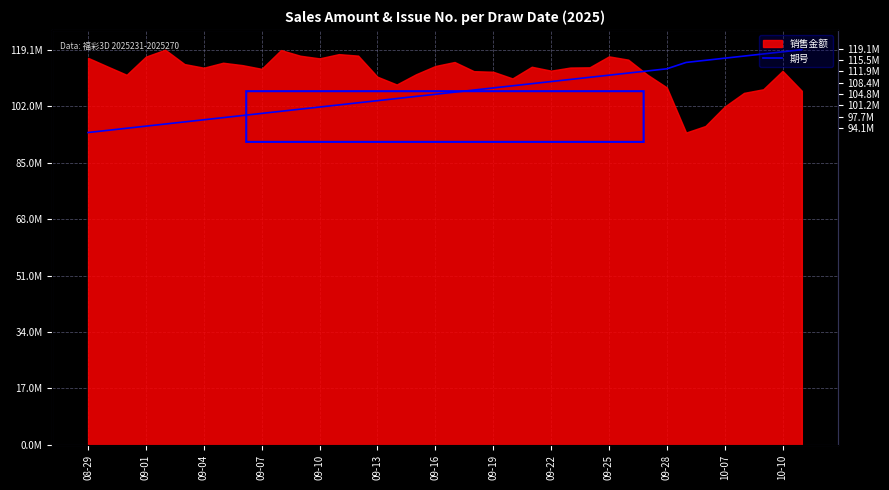

Which has a higher value, 23 or 37?

37